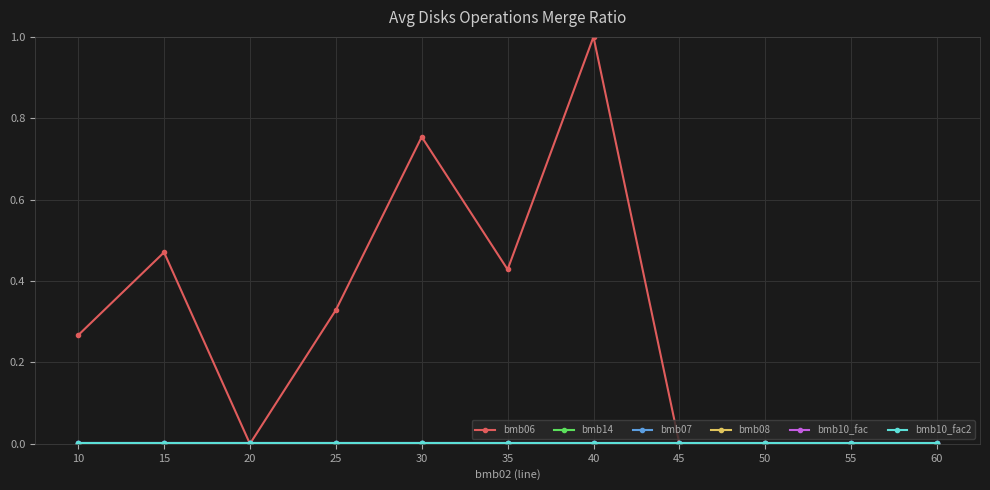

True or false: bmb07 and bmb08 cross at least once.

False